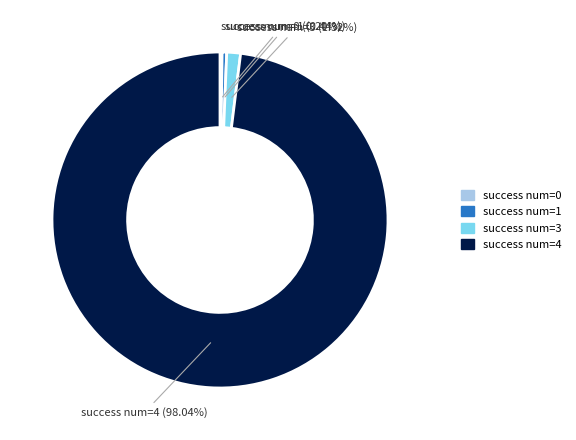

Does any single category account for the majority?

Yes